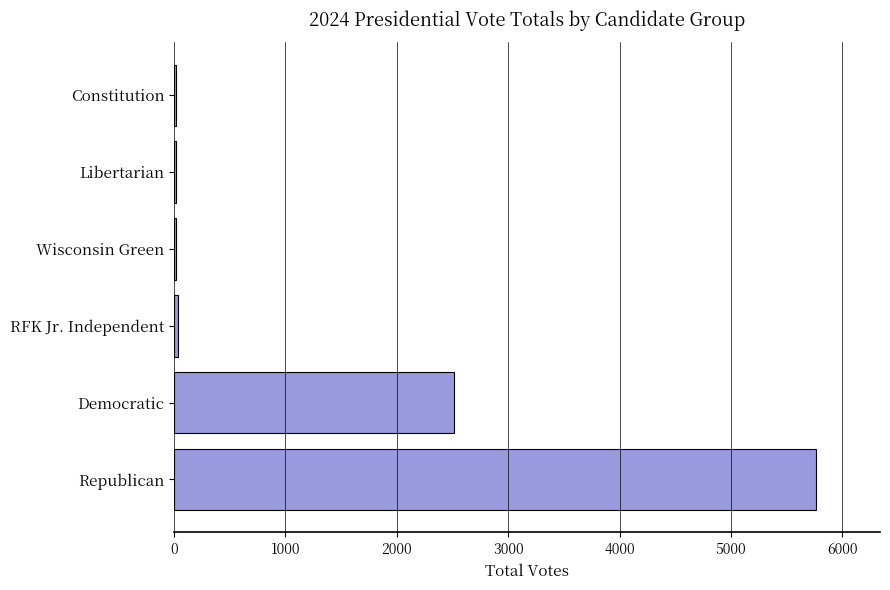

Where is the data nearest to the value 2887?

Democratic